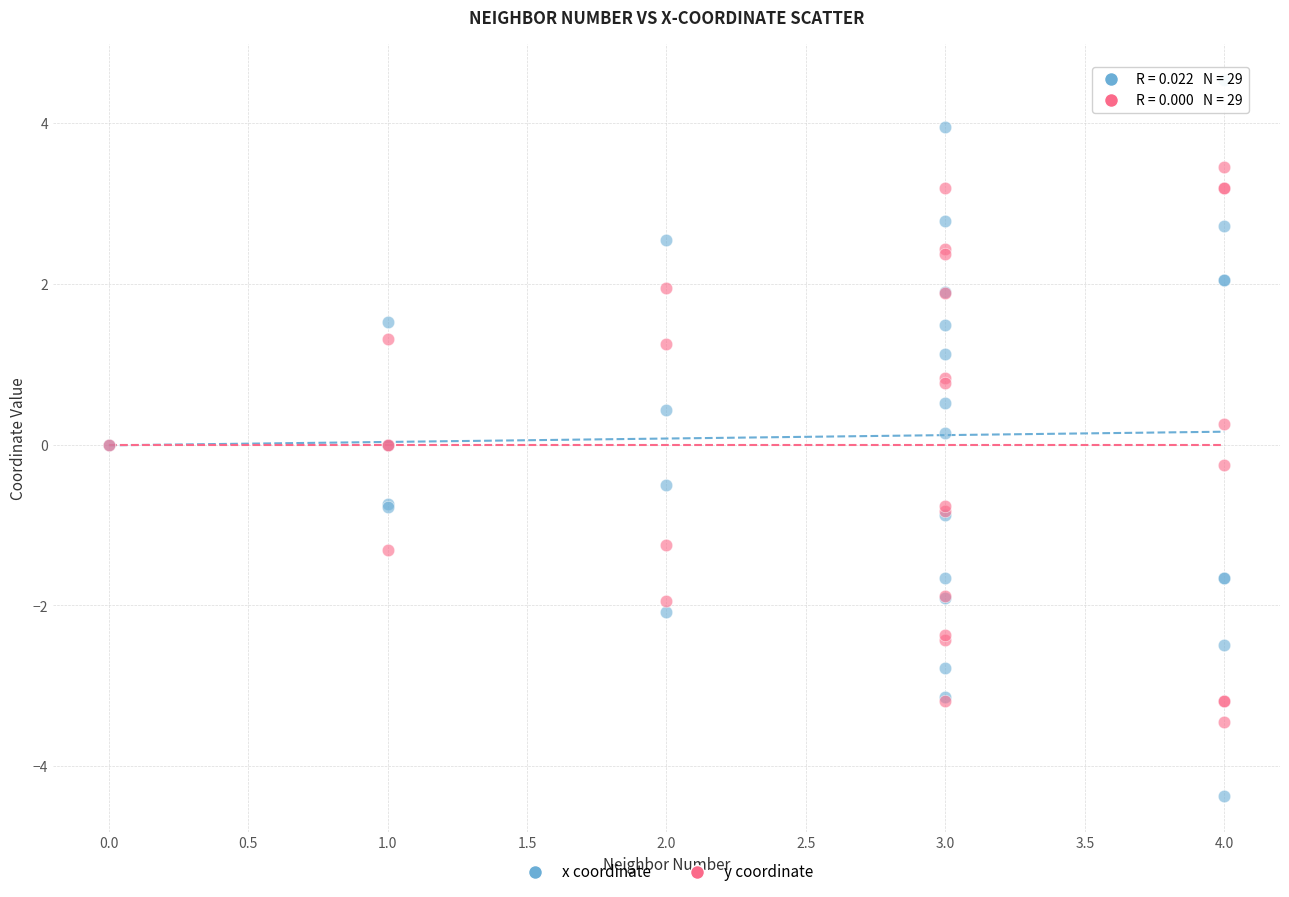

What is the X range (max minus min) for the scatter plot?

4.0